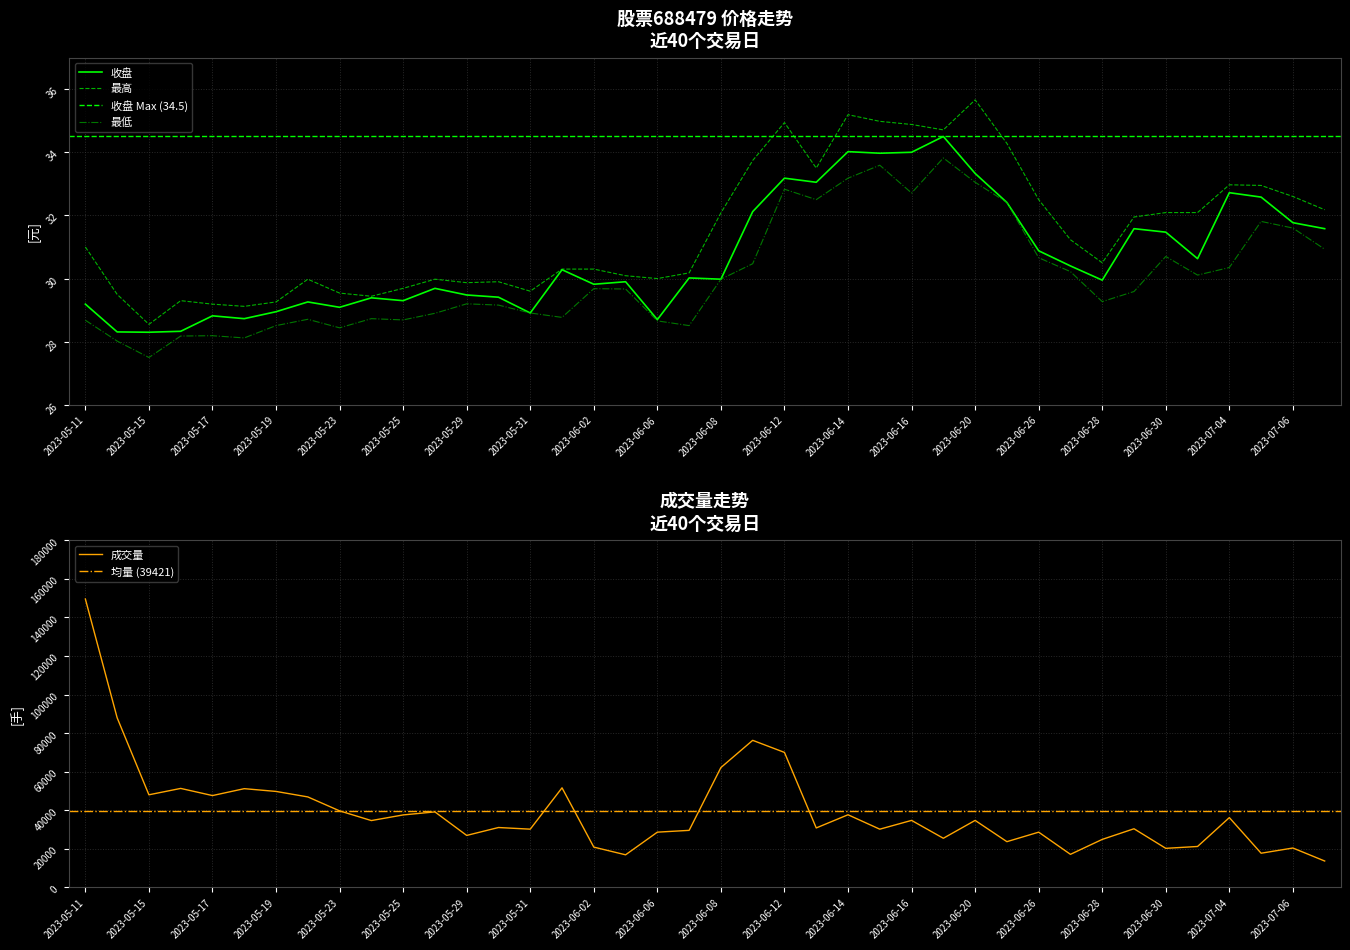

Is it true that 最高 equals 29.4 at 2023-05-24?

True